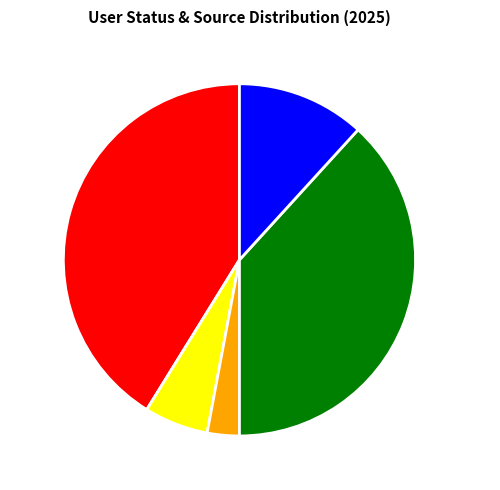

How many slices are in this pie chart?

5